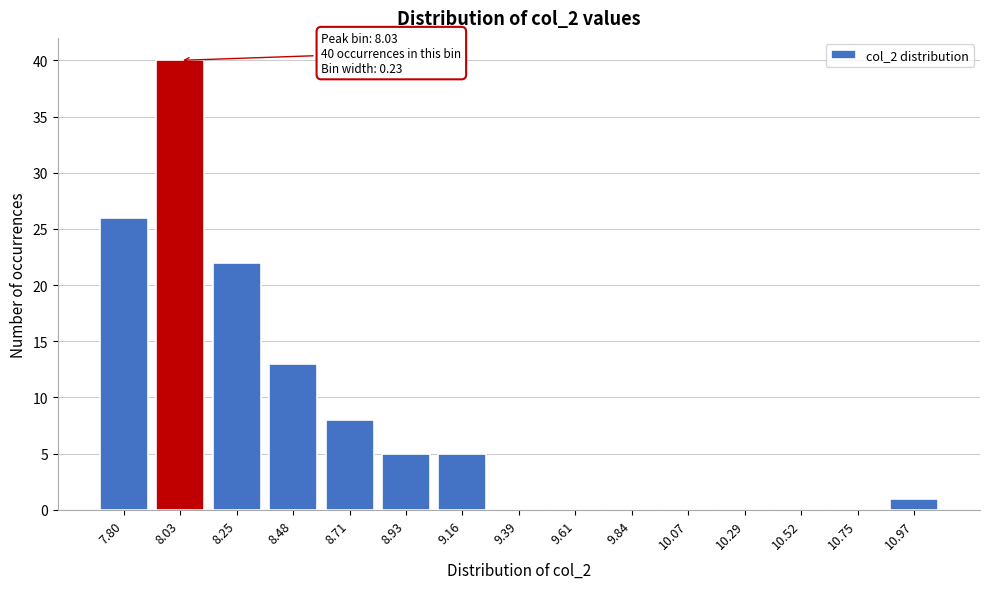

Reading left to right, list all the values displayed in this chart.

7.80=26	8.03=40	8.25=22	8.48=13	8.71=8	8.93=5	9.16=5	9.39=0	9.61=0	9.84=0	10.07=0	10.29=0	10.52=0	10.75=0	10.97=1